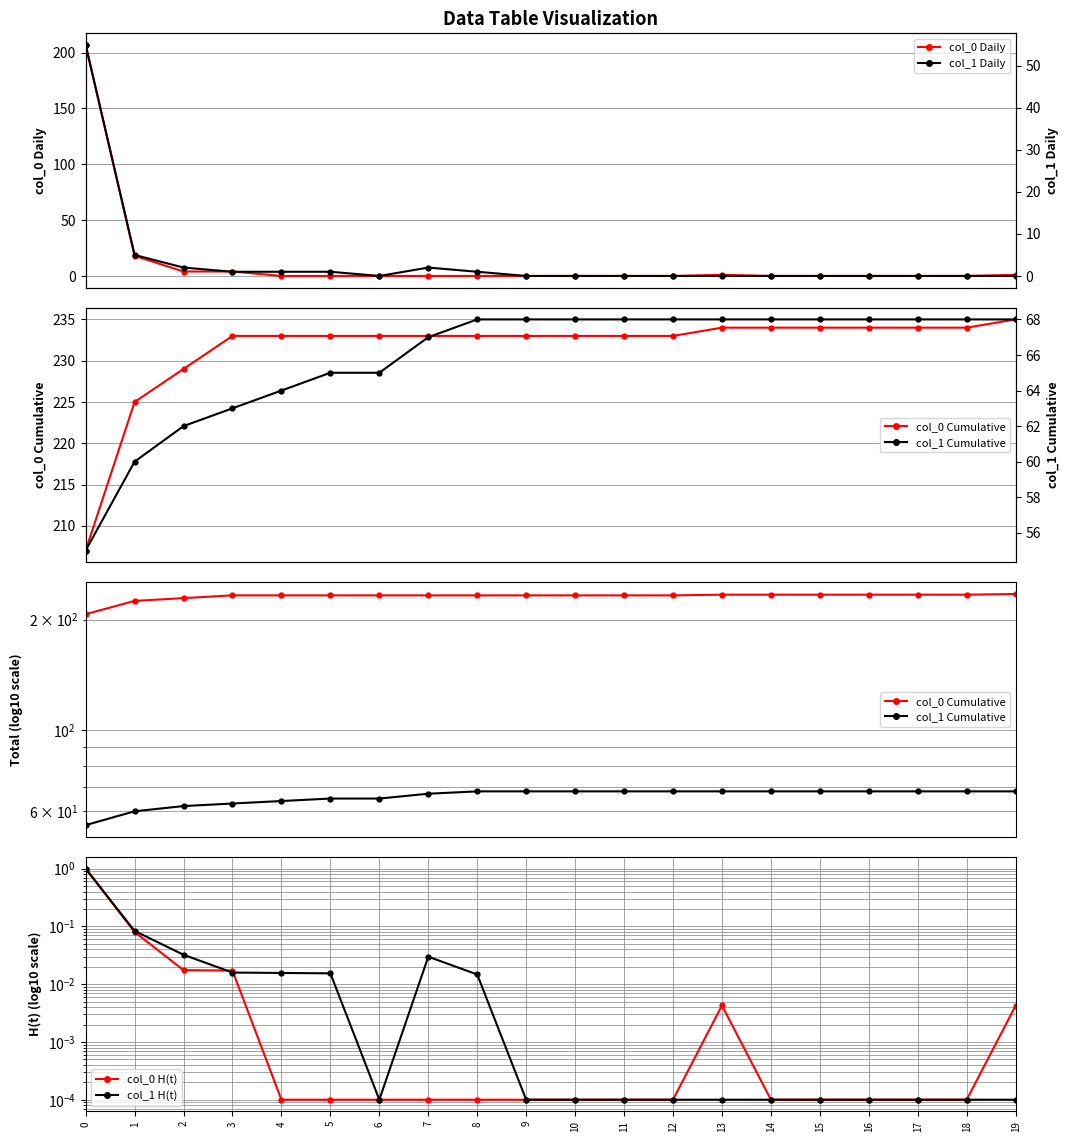

How many lines are shown in the chart?

2